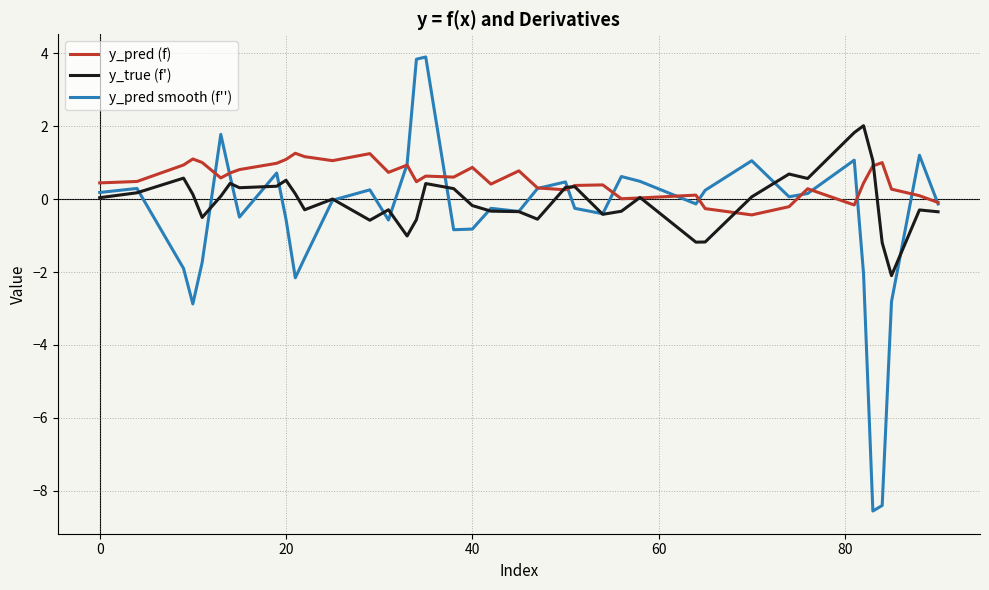

True or false: y_pred smooth (f'') and y_true (f') cross at least once.

True